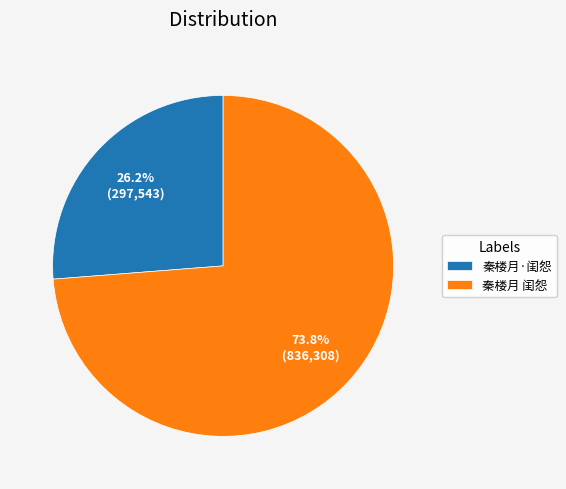

Which category has the smallest portion of the pie?

秦楼月·闺怨